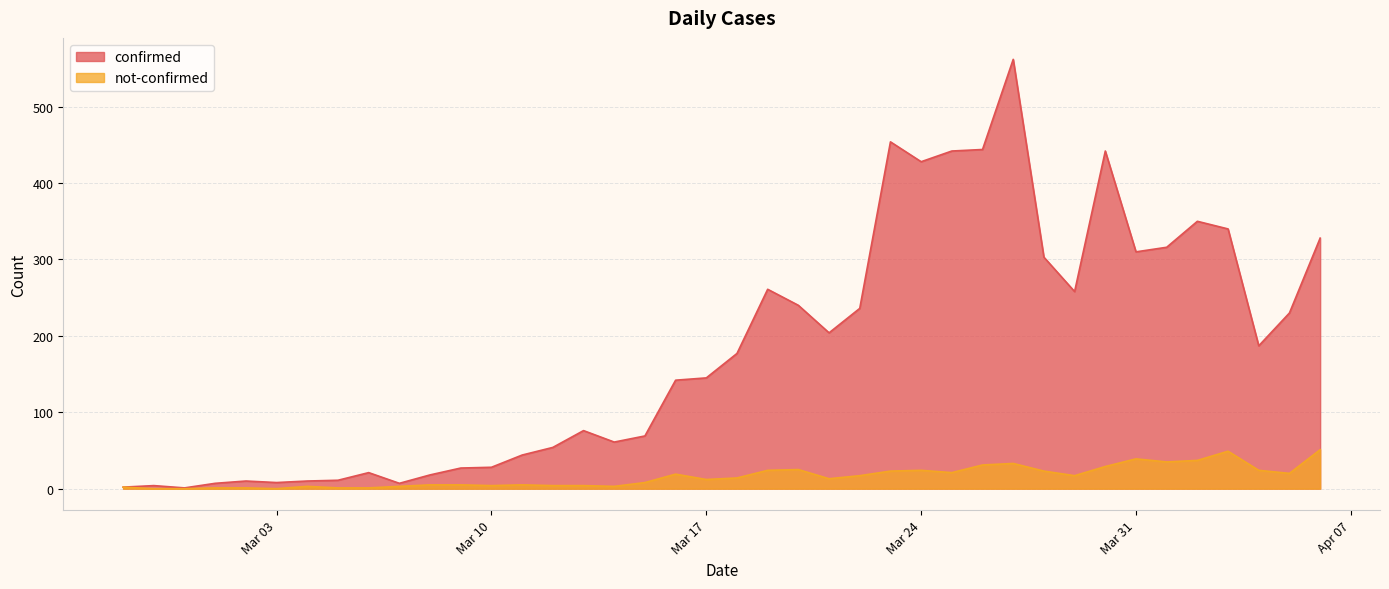

What is the minimum value for confirmed?

1